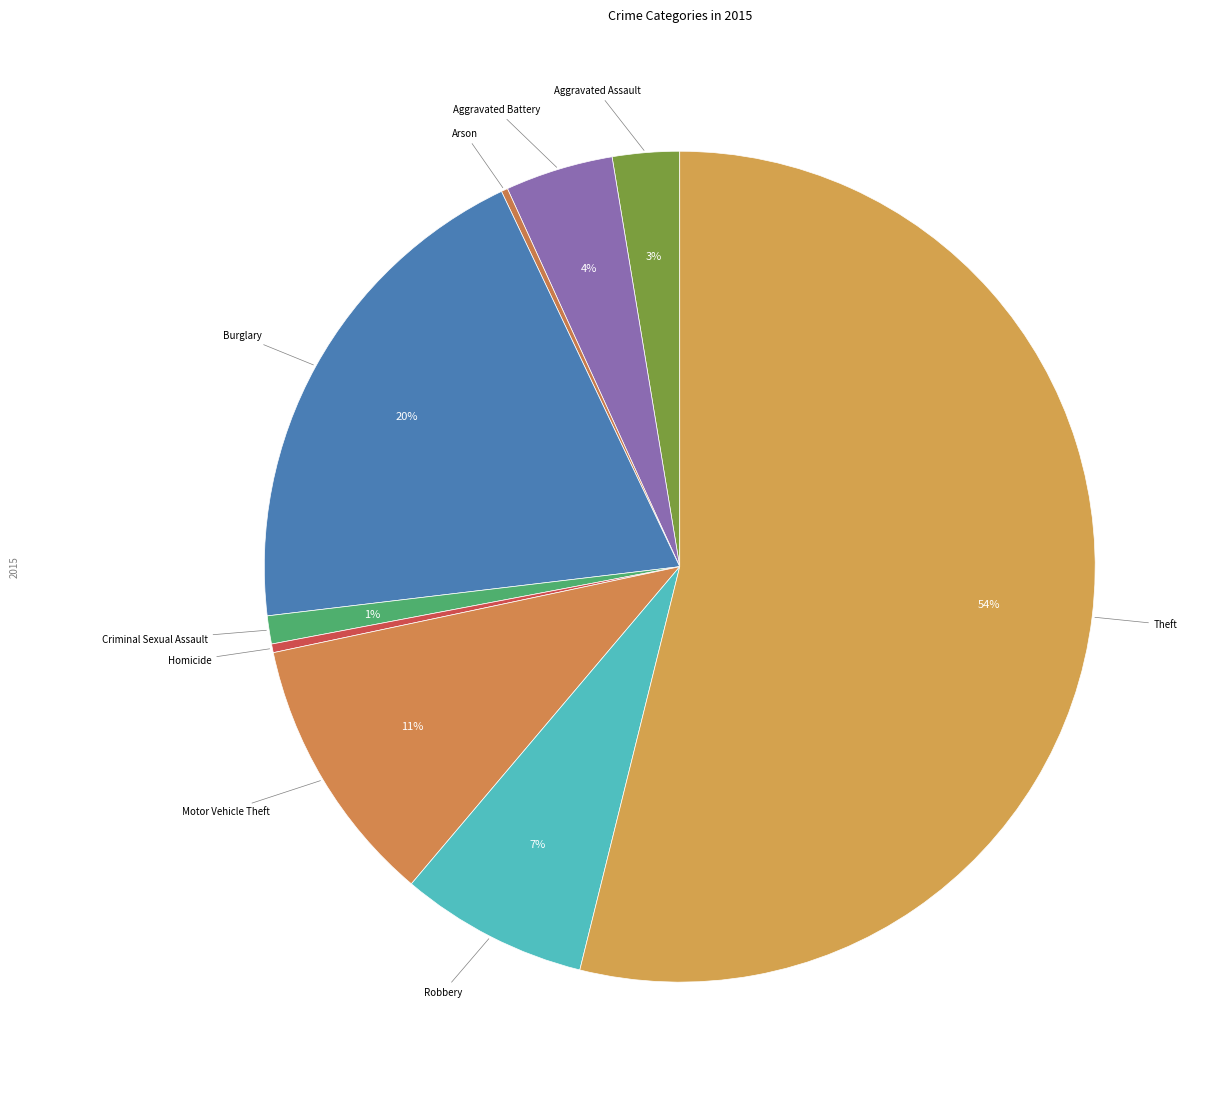

Does Theft represent more than half of the total?

Yes